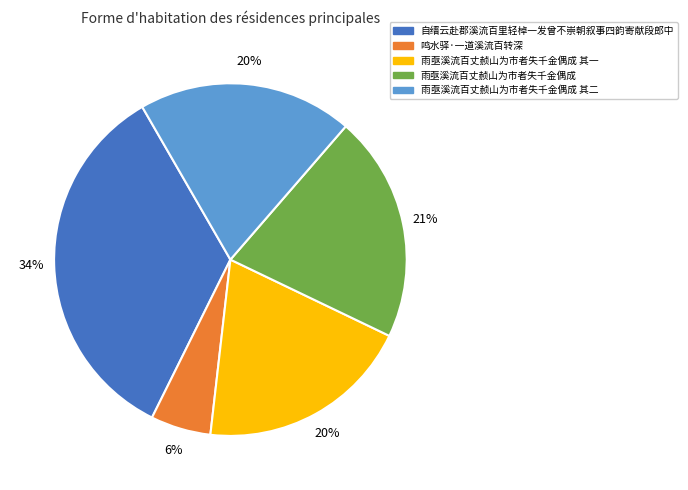

True or false: 雨亟溪流百丈赪山为市者失千金偶成 accounts for 21% of the total.

True